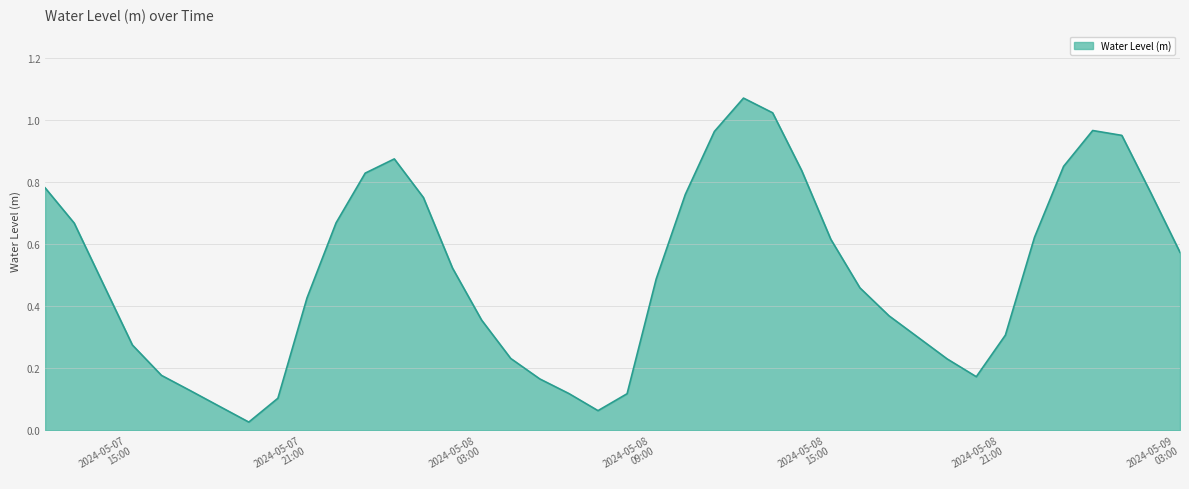

How many lines are shown in the chart?

1